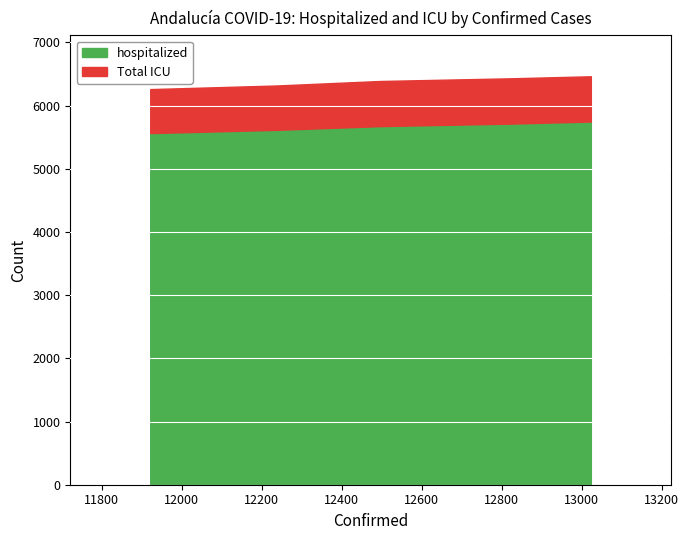

True or false: hospitalized has more than 0 interior local peaks.

False